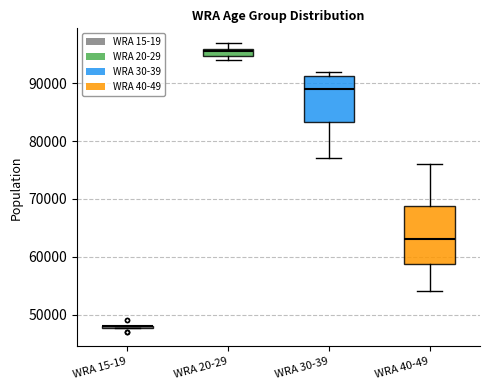

Comparing the boxes themselves (not the whiskers), which one is the tallest?

WRA 40-49